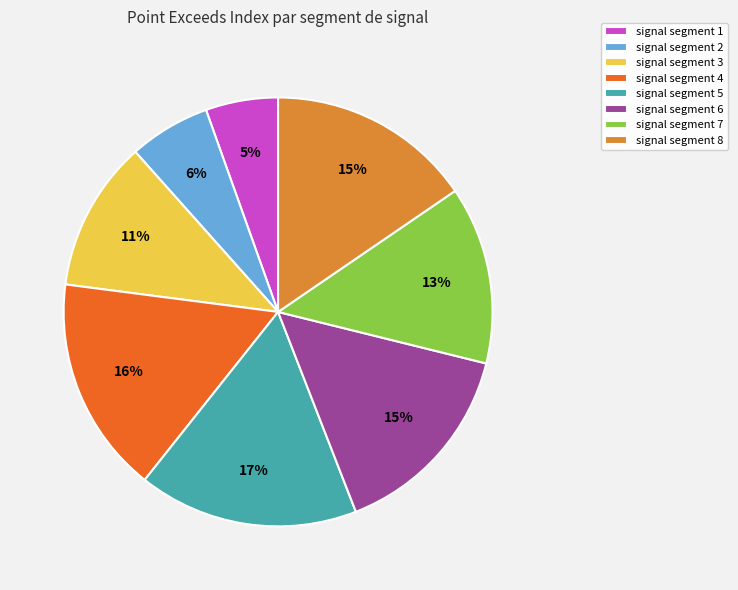

To the nearest percent, what is the average slice percentage?

12%